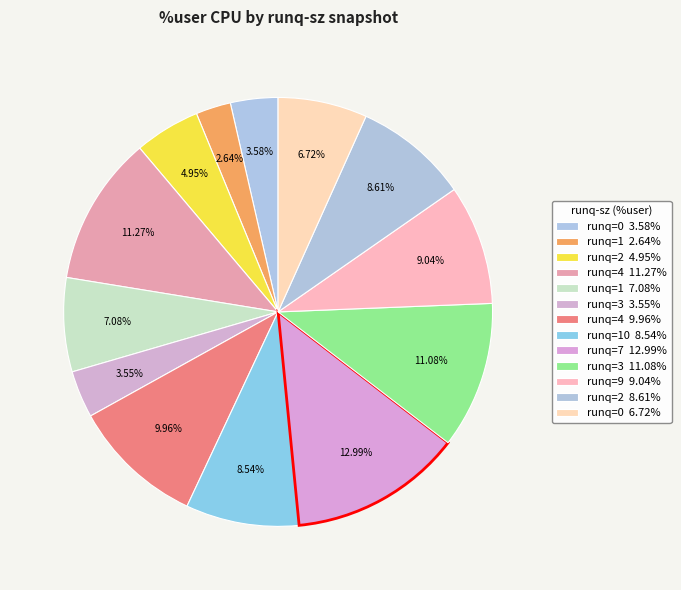

Count the number of slices in the pie.

13